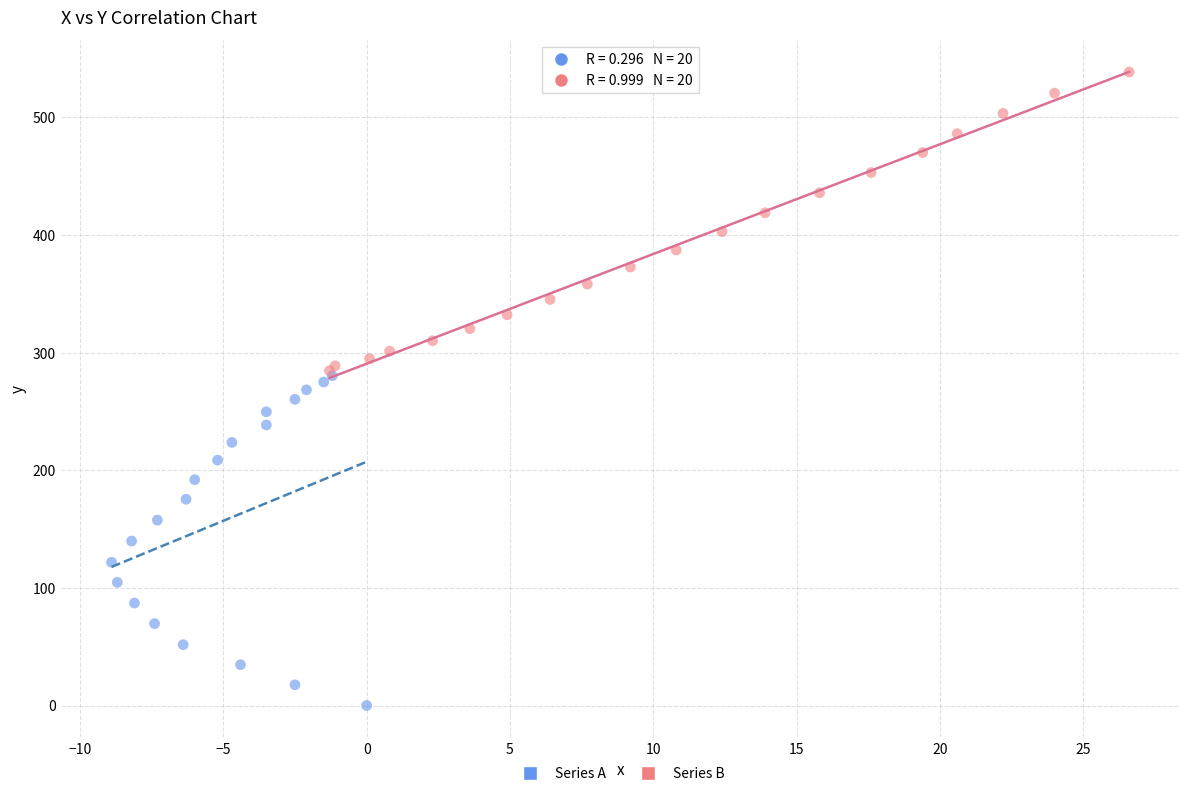

Which series reaches the minimum Y coordinate?

Series A